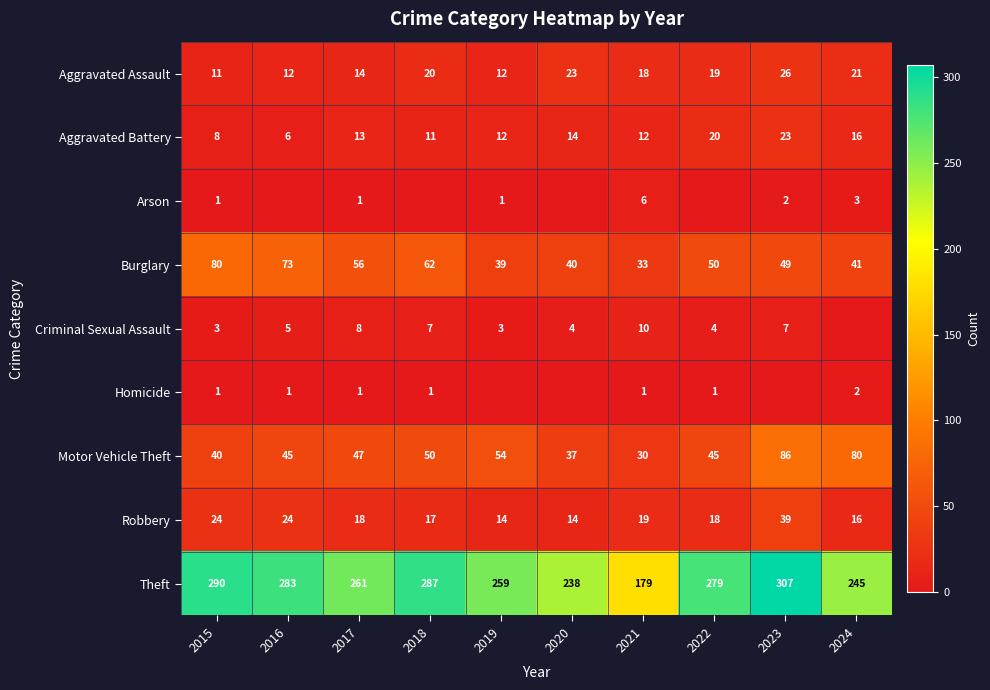

Is the value of Criminal Sexual Assault at 2015 greater than the value of Burglary at 2024?

No